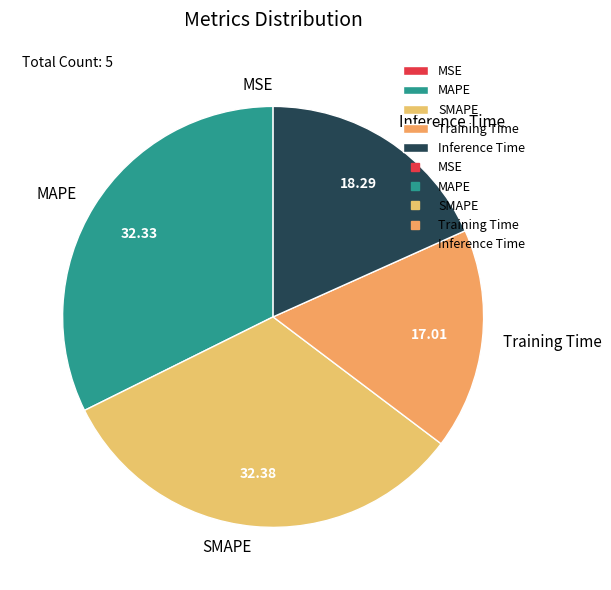

Does Training Time represent more than half of the total?

No